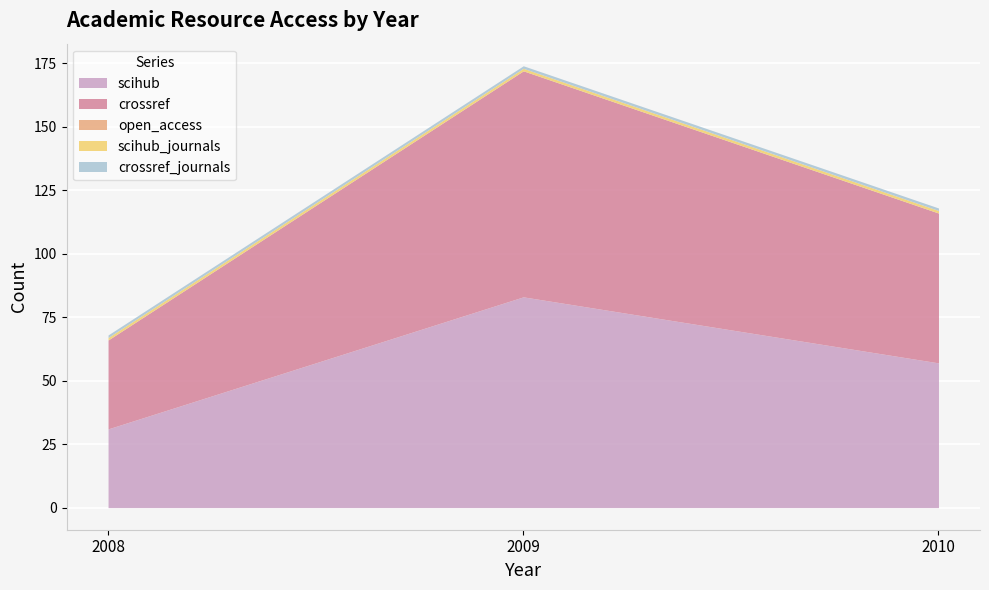

What are all the series names shown in the legend?

scihub, crossref, open_access, scihub_journals, crossref_journals